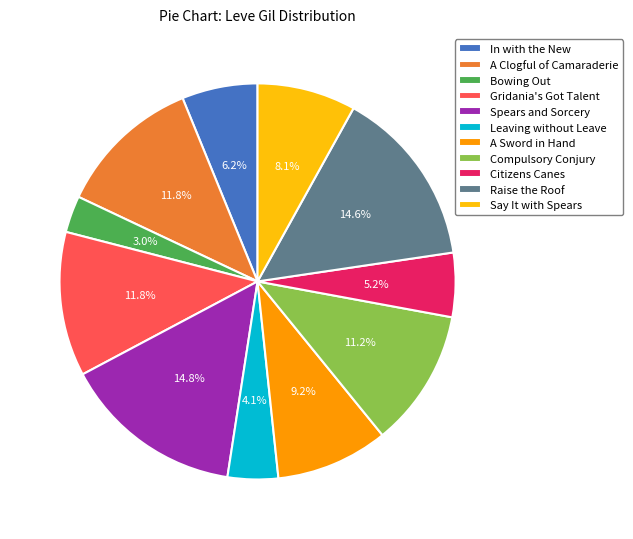

Is it true that Gridania's Got Talent is 21% of the pie?

False